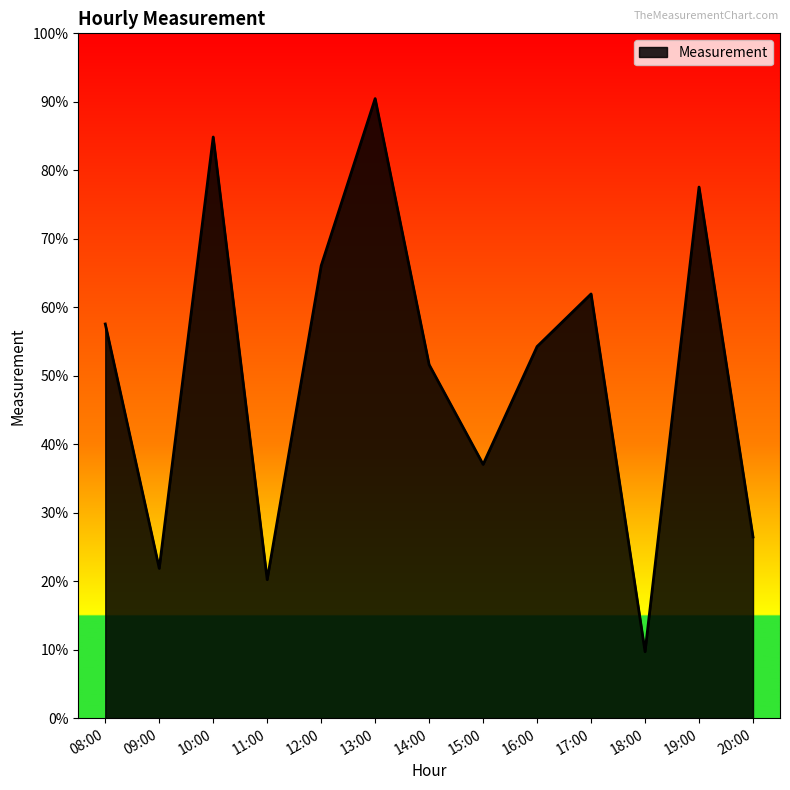

Is this an area chart (filled region under the line)?

Yes